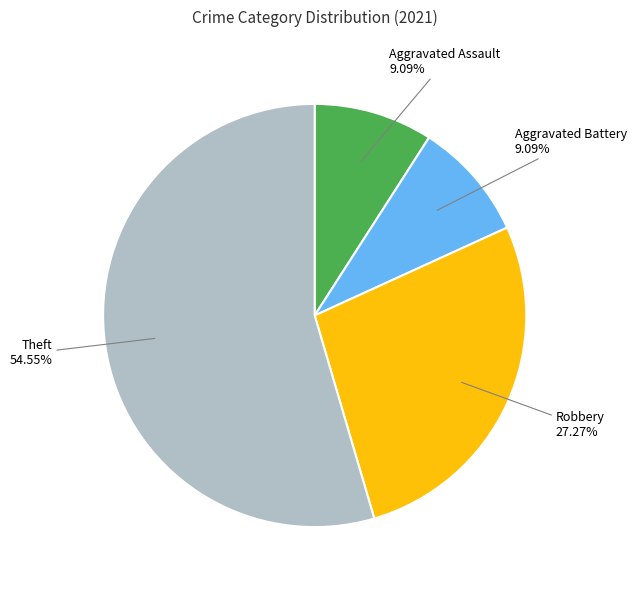

Is there any slice that represents more than half of the pie?

Yes